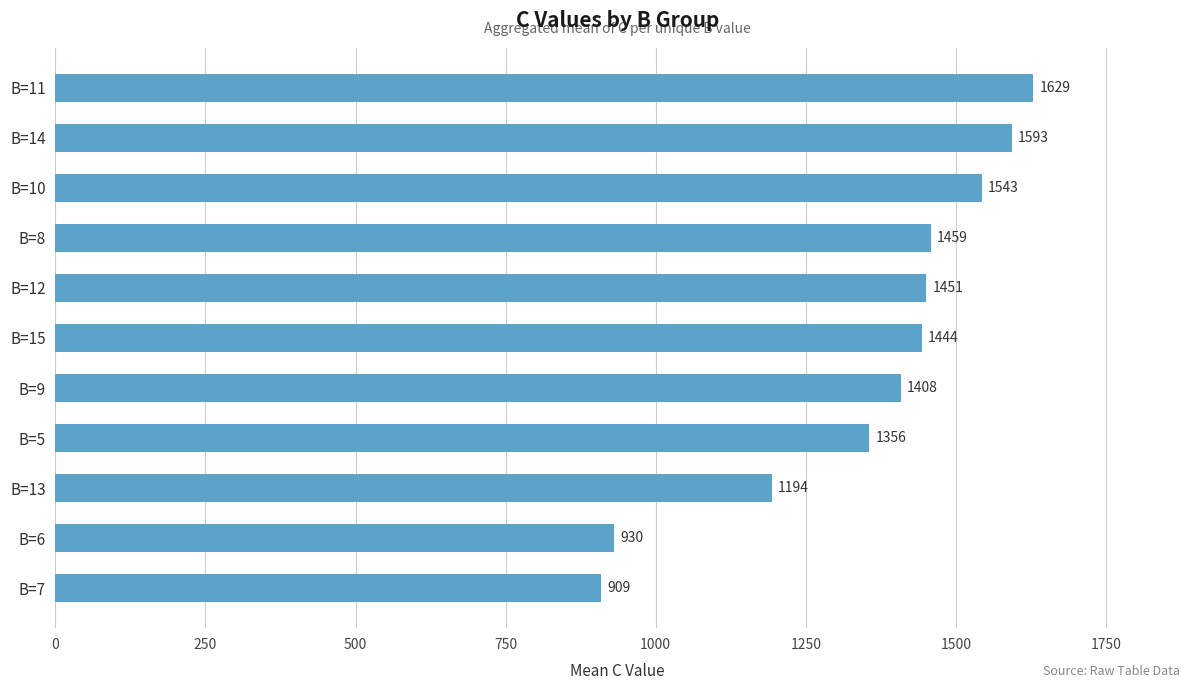

What is the maximum value shown in the chart?

1629.0